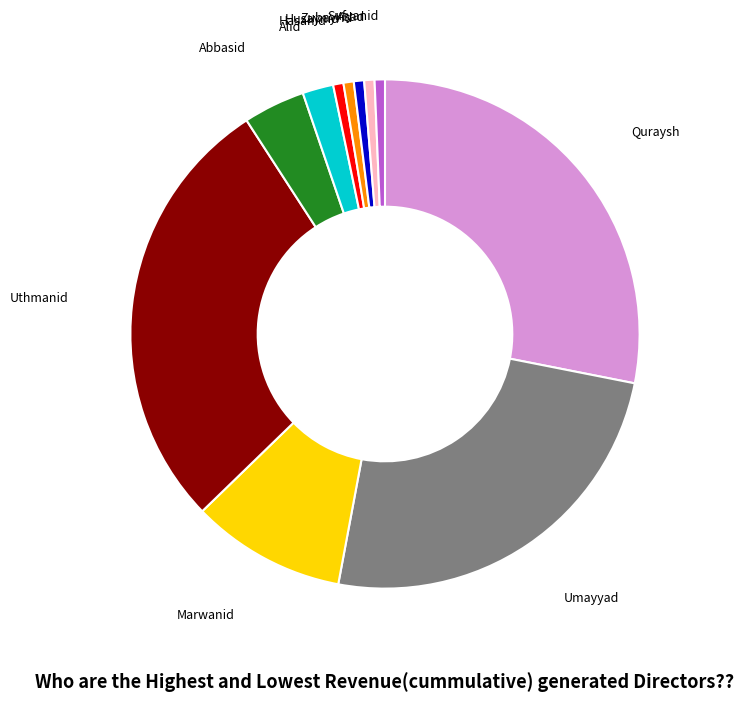

Is it true that Quraysh is 14% of the pie?

False